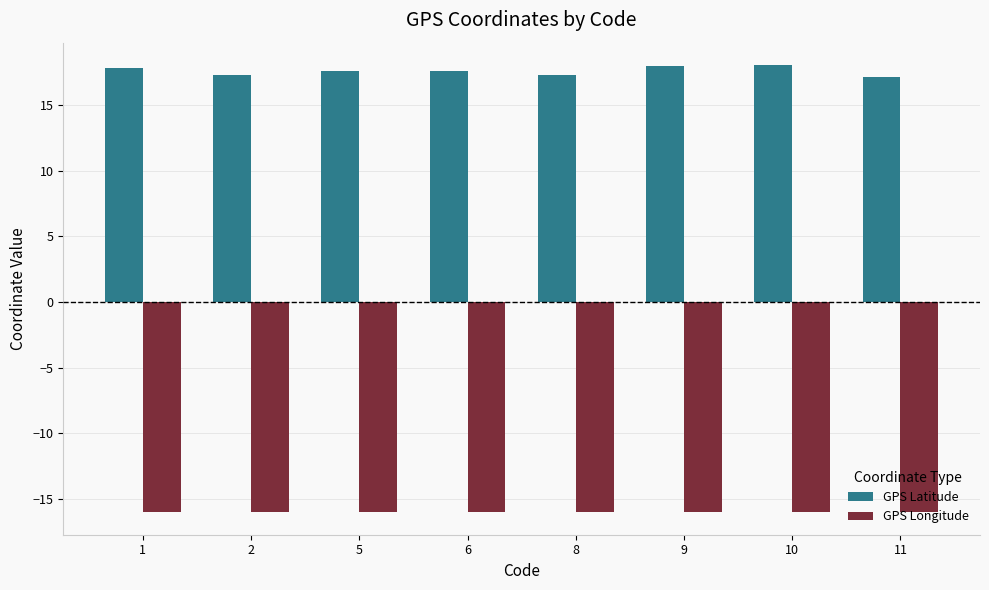

Is the value of GPS Longitude at 11 greater than the value of GPS Latitude at 2?

No